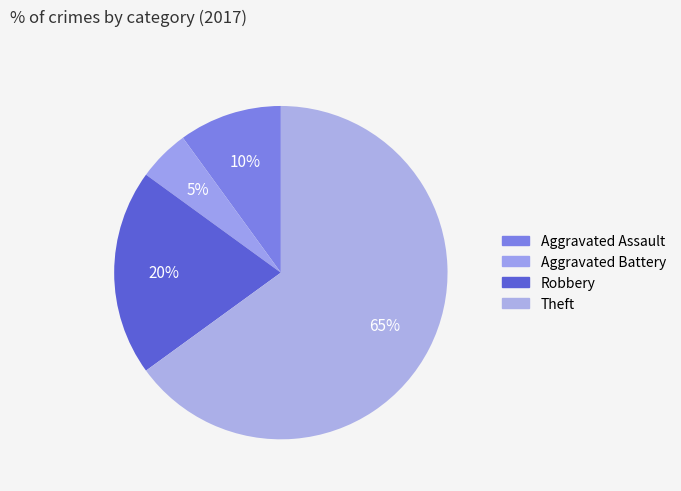

What percentage is the Aggravated Battery slice, to the nearest percent?

5%